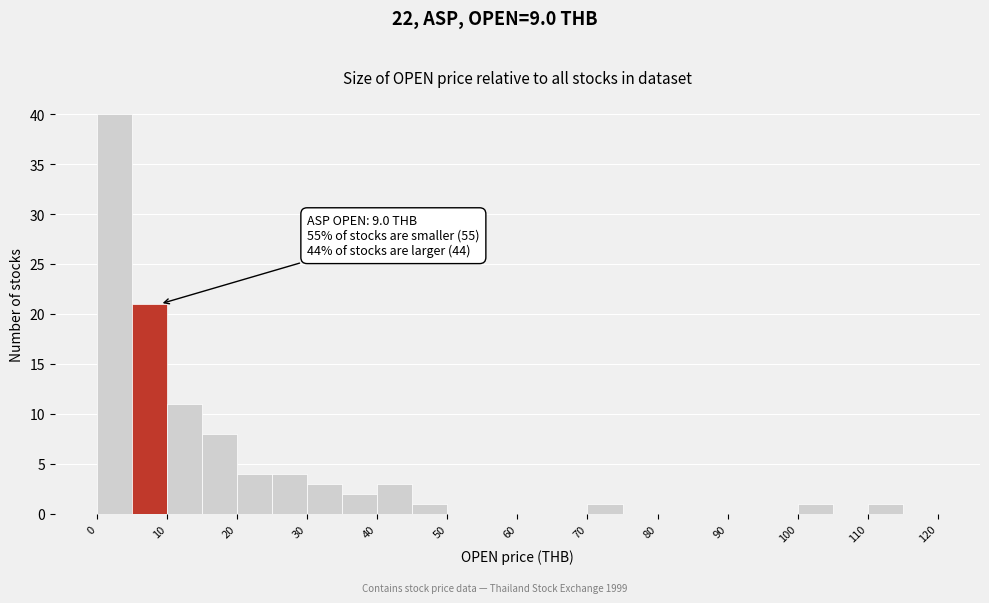

Which range on the x-axis has the tallest bar?

0 to 5